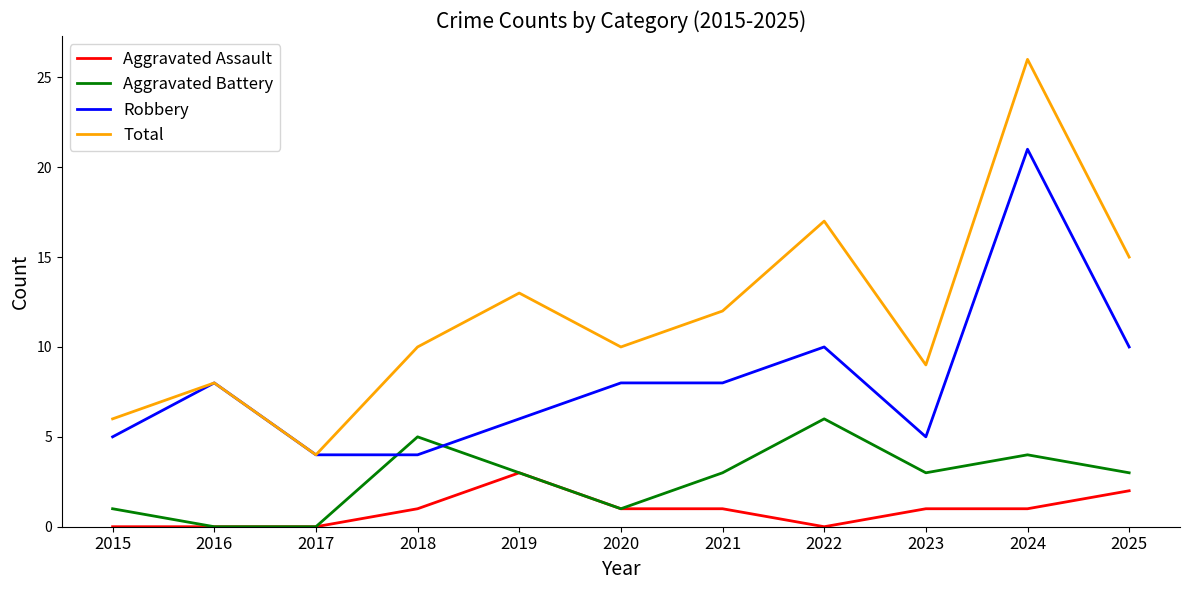

Reading left to right, transcribe all the data shown in this chart.

Aggravated Assault: 0	0	0	1	3	1	1	0	1	1	2
Aggravated Battery: 1	0	0	5	3	1	3	6	3	4	3
Robbery: 5	8	4	4	6	8	8	10	5	21	10
Total: 6	8	4	10	13	10	12	17	9	26	15